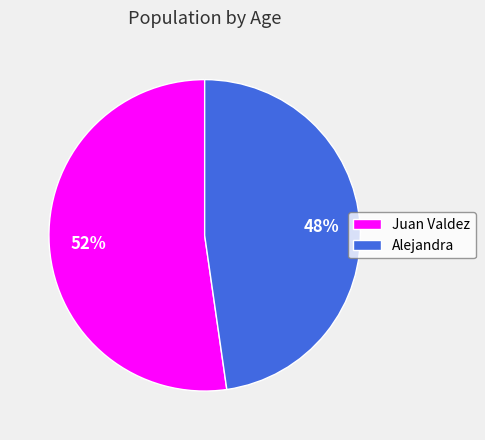

To the nearest percent, what is the average slice percentage?

50%